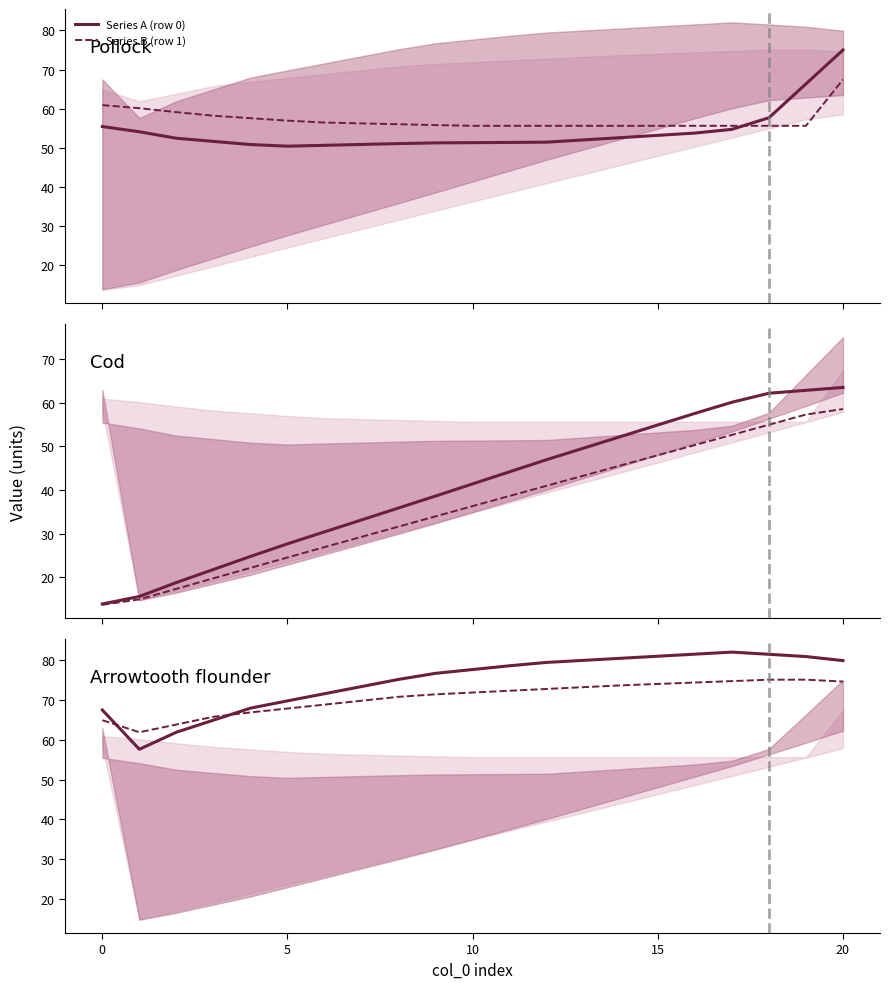

Where does the Series B (row 1) series first go above 71?

9